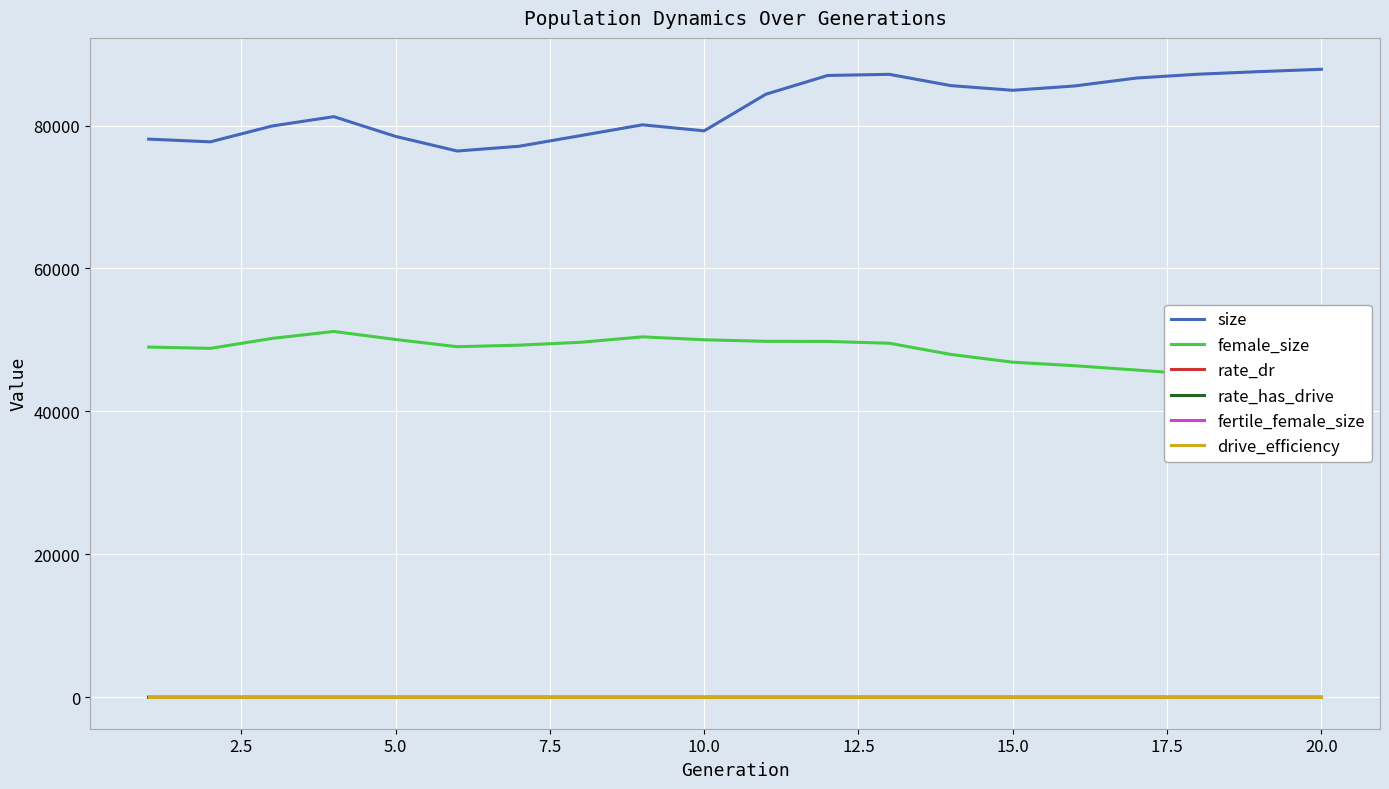

True or false: size and drive_efficiency cross at least once.

False